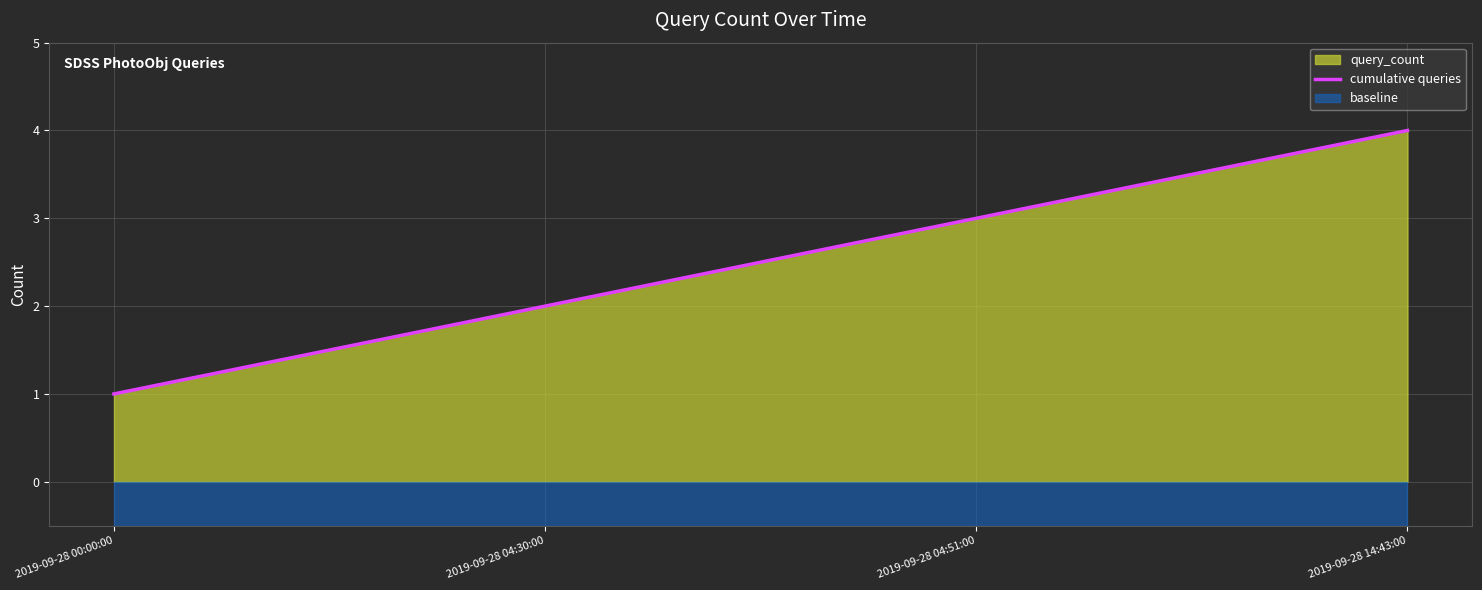

What is the sum of all values?

10